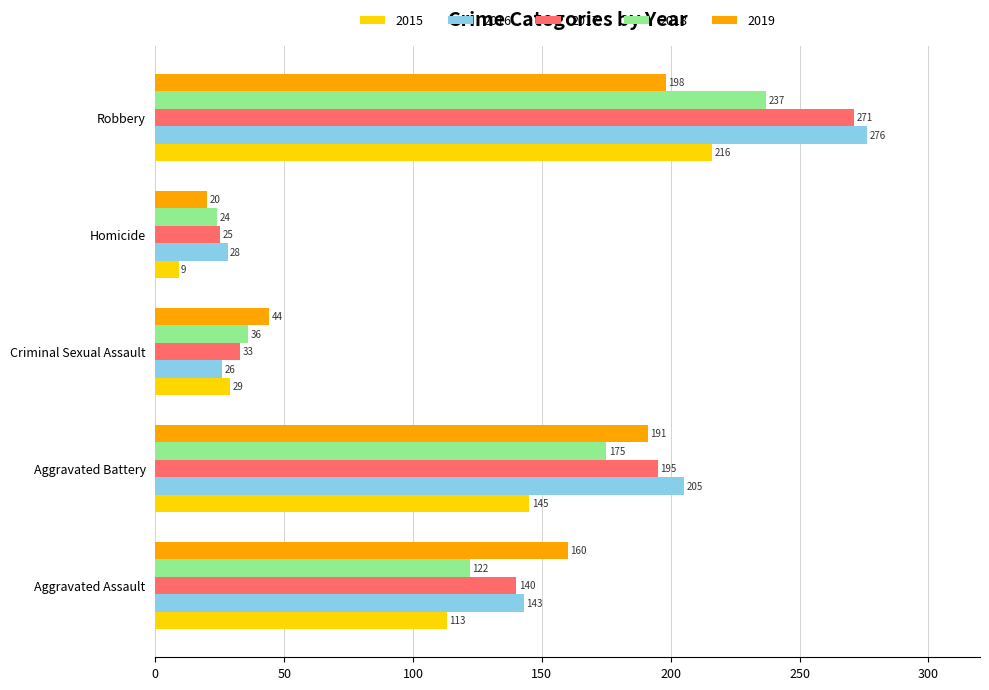

Which category has the lowest value across all series?

Homicide